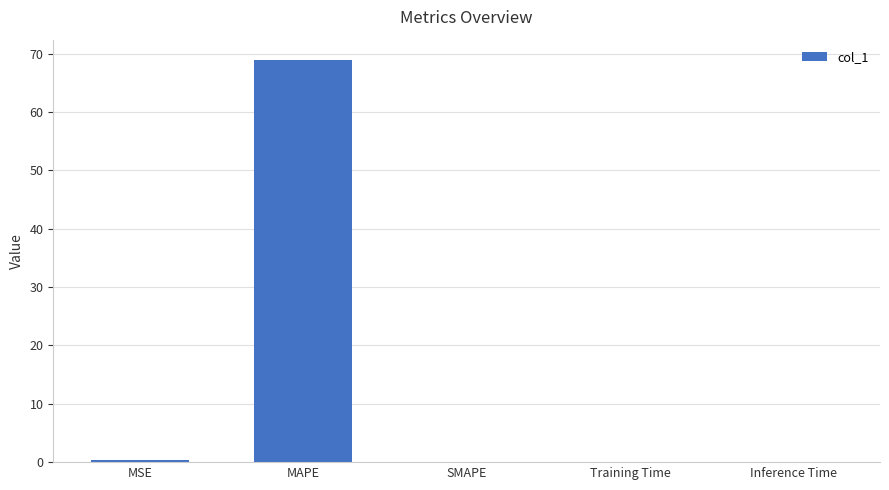

Between Inference Time and MAPE, which is larger?

MAPE